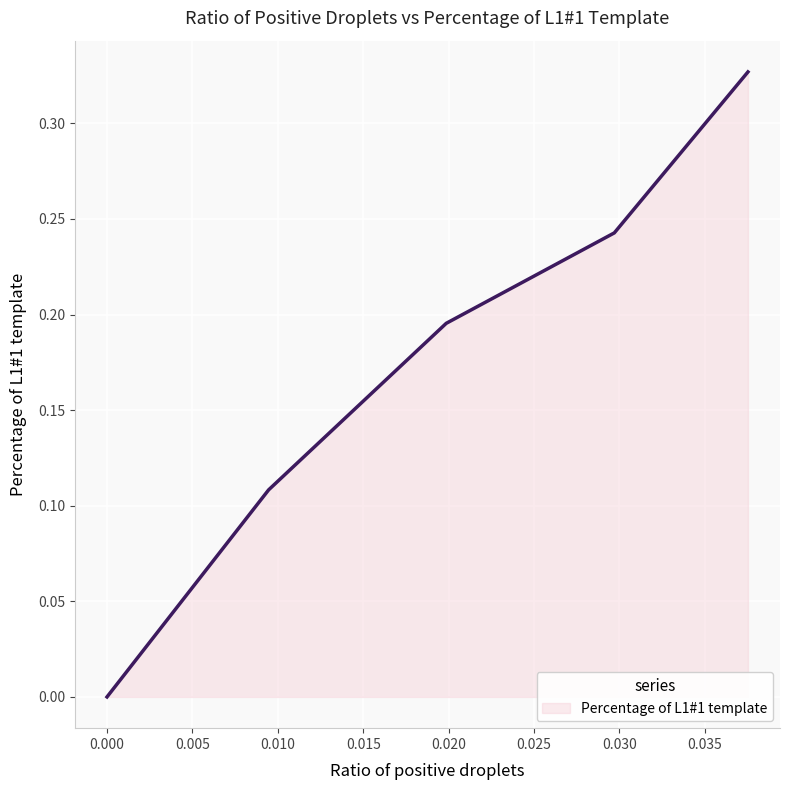

True or false: there are more than 2 points higher than both neighbors.

False